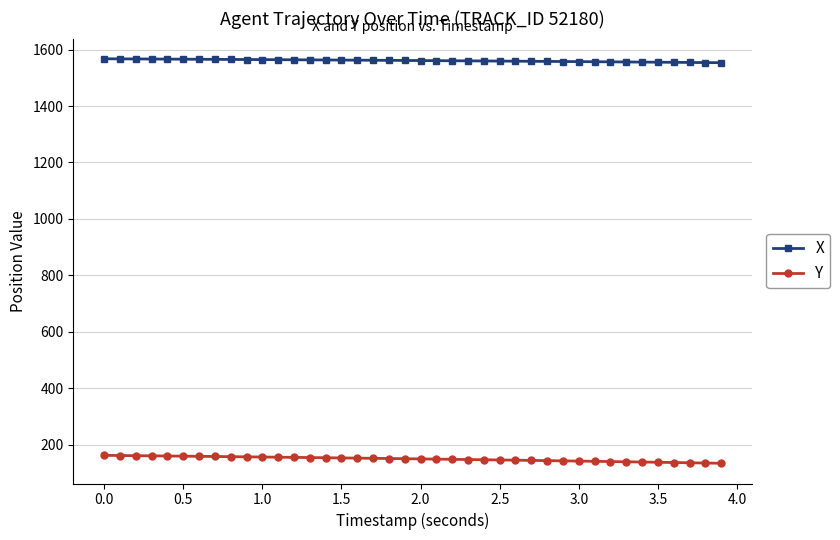

What is the value of the Y point at the 7th from the left?

158.6